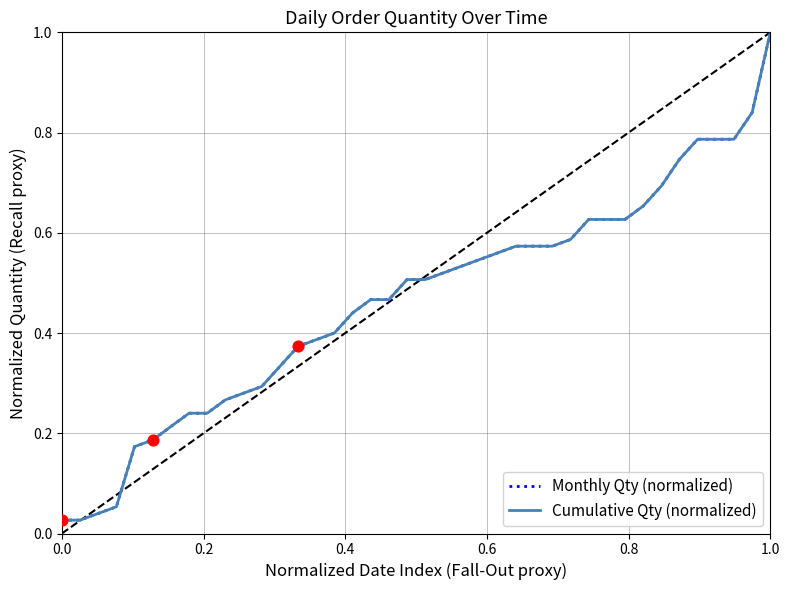

Does the chart have visible grid lines?

Yes